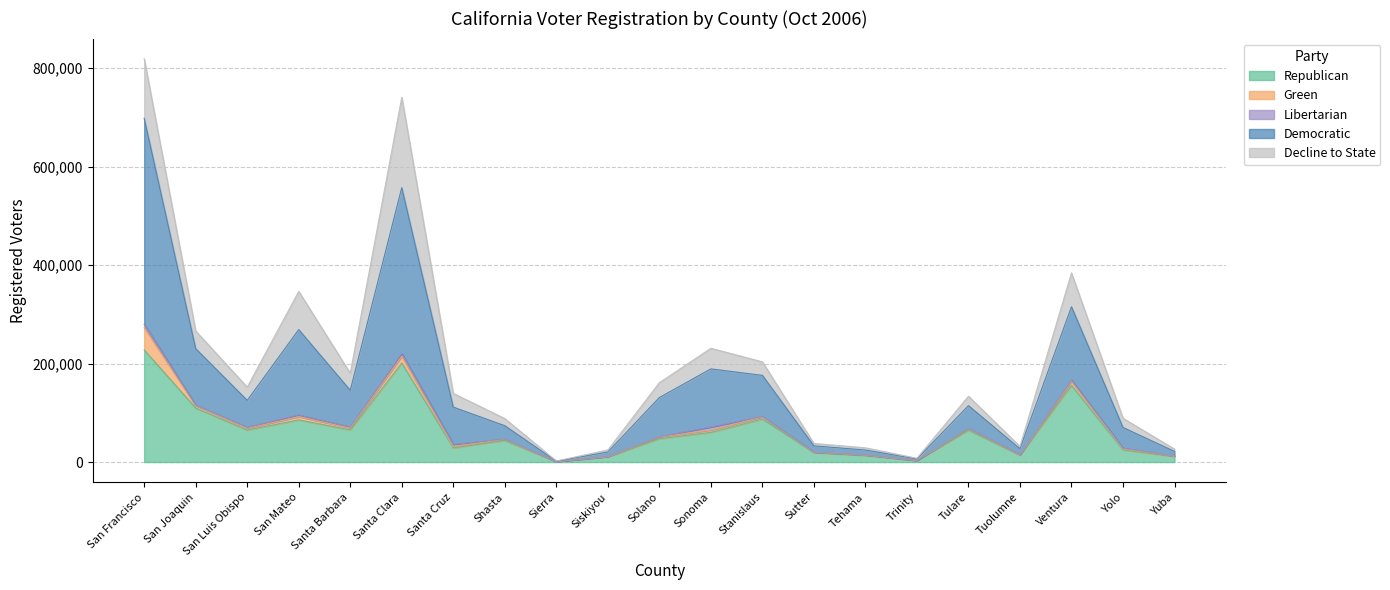

List the labels in order of Democratic value, largest first.

San Francisco, Santa Clara, San Mateo, Ventura, Sonoma, San Joaquin, Stanislaus, Solano, Santa Cruz, Santa Barbara, San Luis Obispo, Tulare, Yolo, Shasta, Sutter, Tuolumne, Tehama, Yuba, Siskiyou, Trinity, Sierra